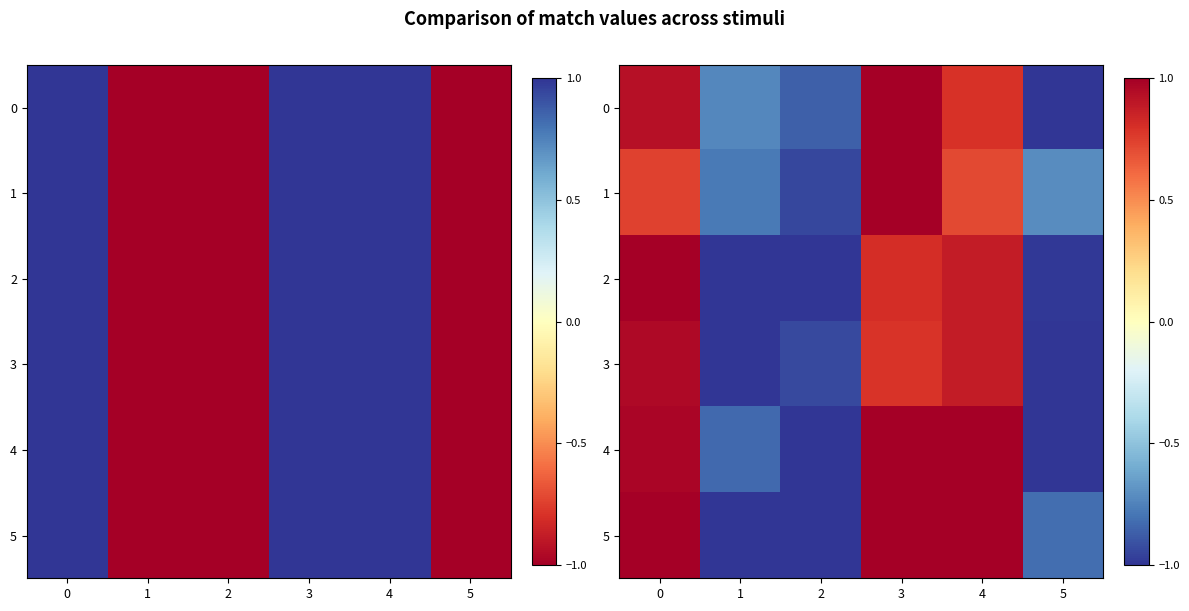

Rank the categories by 0 value from highest to lowest.

3, 0, 4, 1, 2, 5